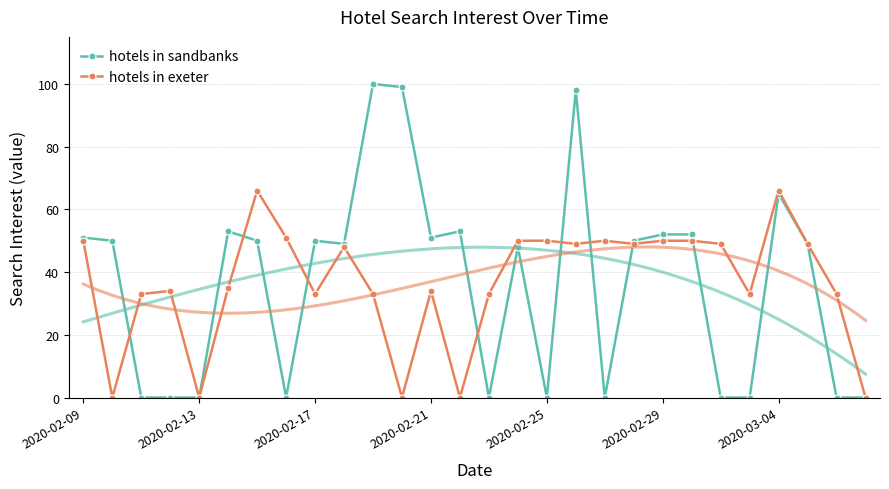

In hotels in sandbanks, how many points are higher than both neighbors (excluding endpoints)?

7